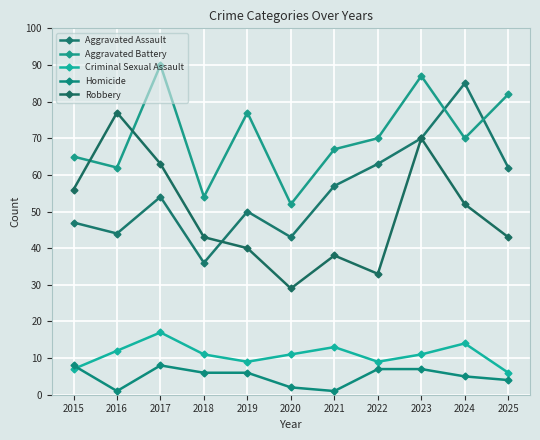

How many lines are shown in the chart?

5